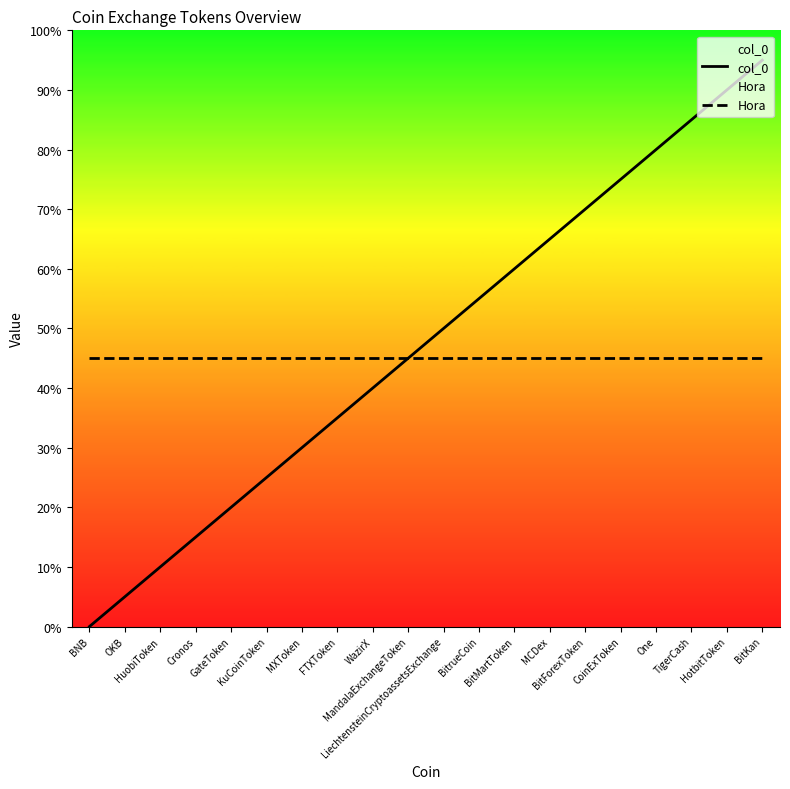

What is the difference between the highest and lowest values at BitMartToken?

3